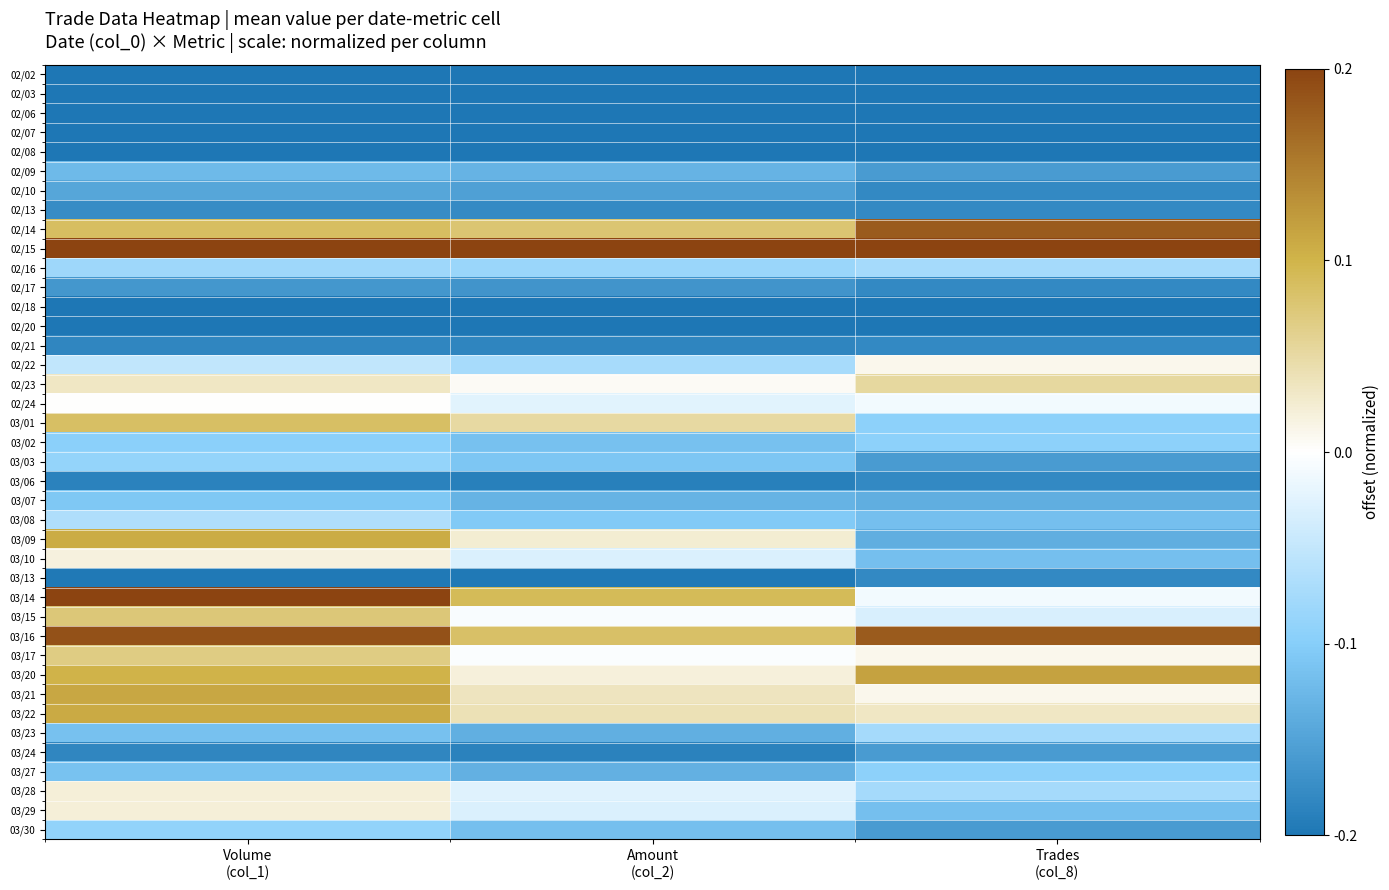

Which series has the largest total across all categories?

02/15